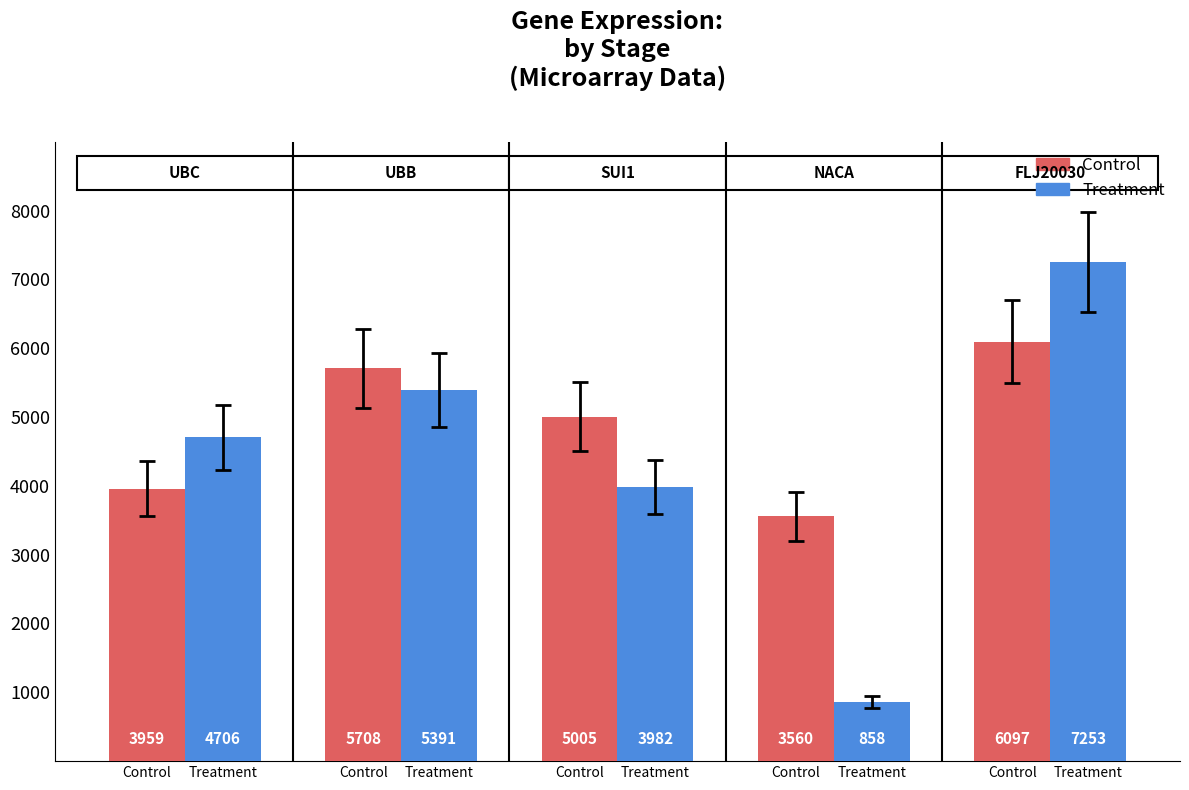

Is it true that Treatment equals 6789.4 at Control?

False